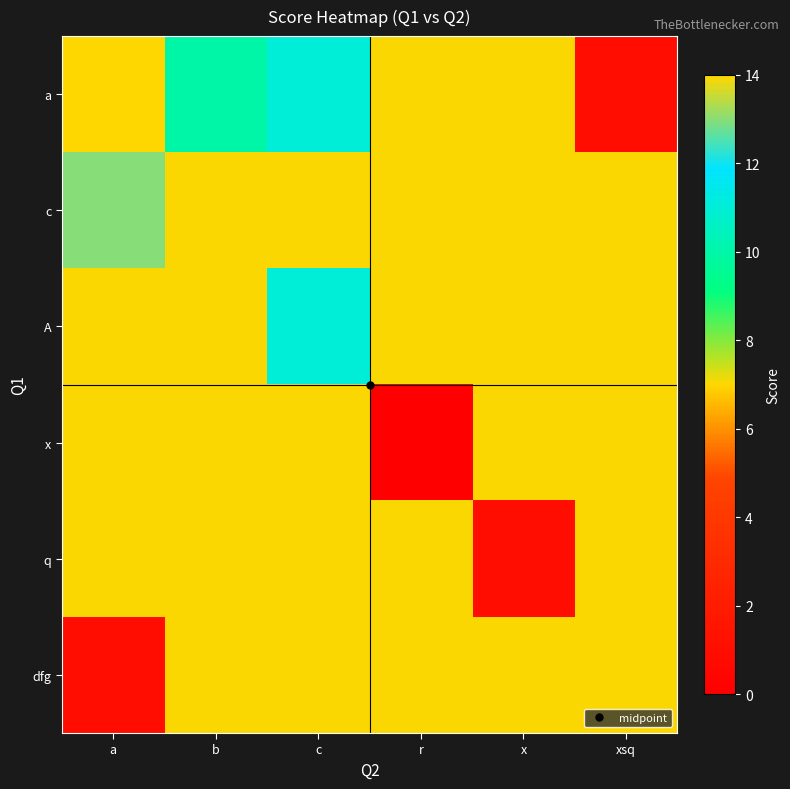

Count the number of categories in the chart.

6